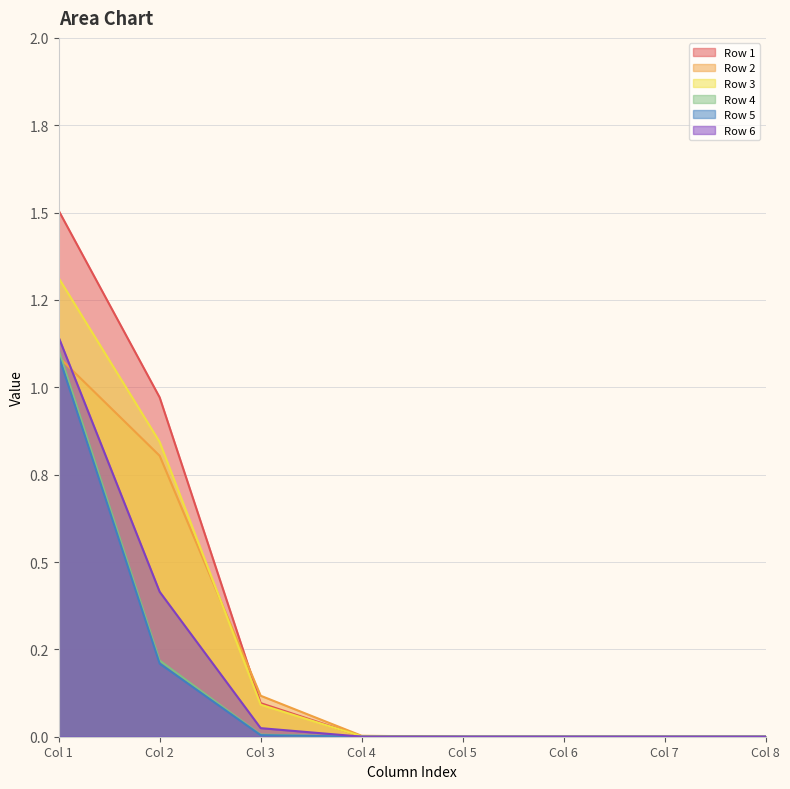

What is the difference between the maximum and minimum values in the Row 6 series?

1.1